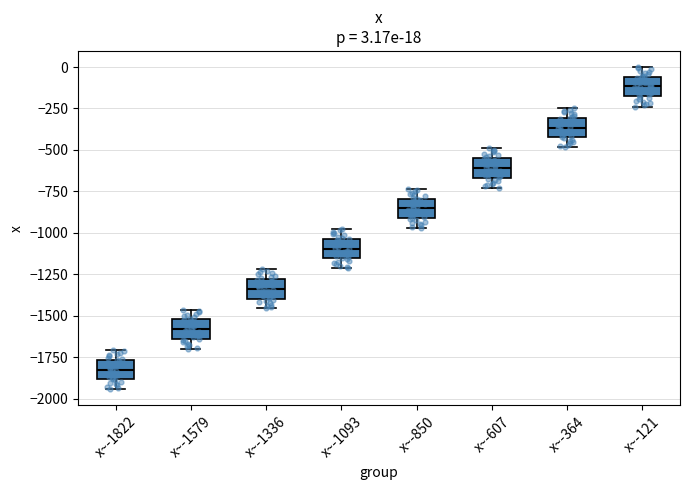

Which box has the highest median line?

x~-121